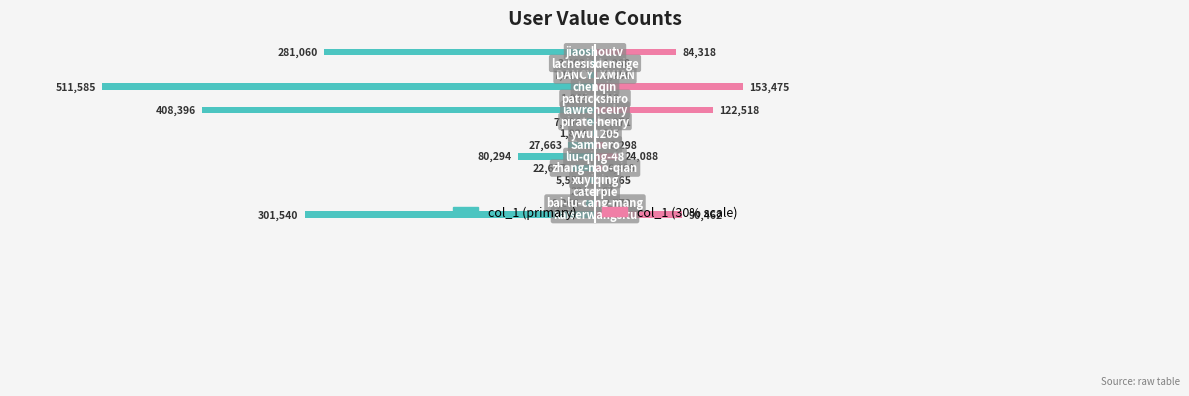

What position from the left is 75?

8